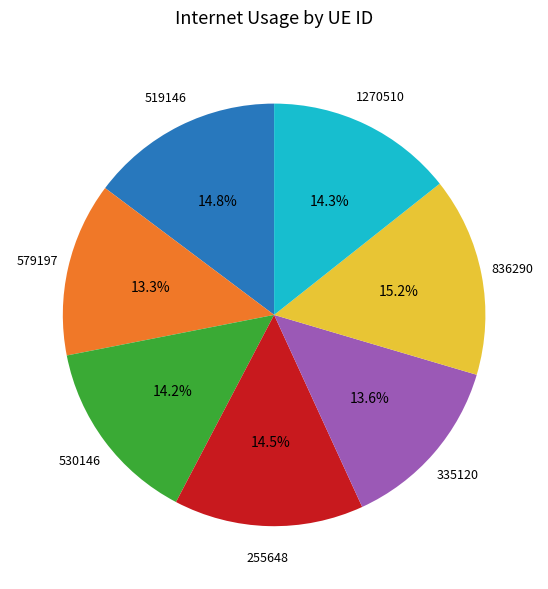

Is there any slice that represents more than half of the pie?

No